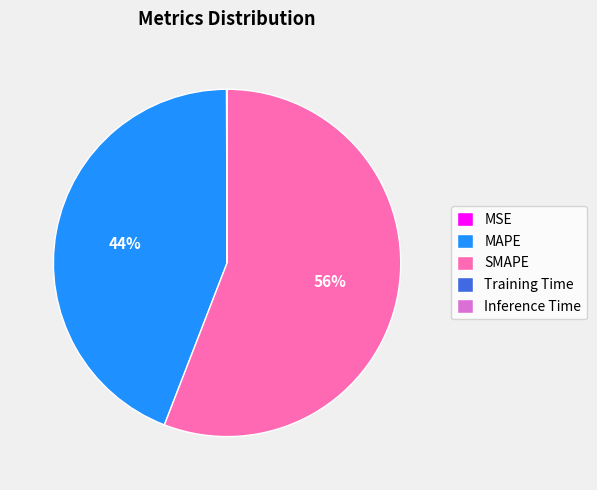

The SMAPE slice represents 56% of the pie. True or false?

True